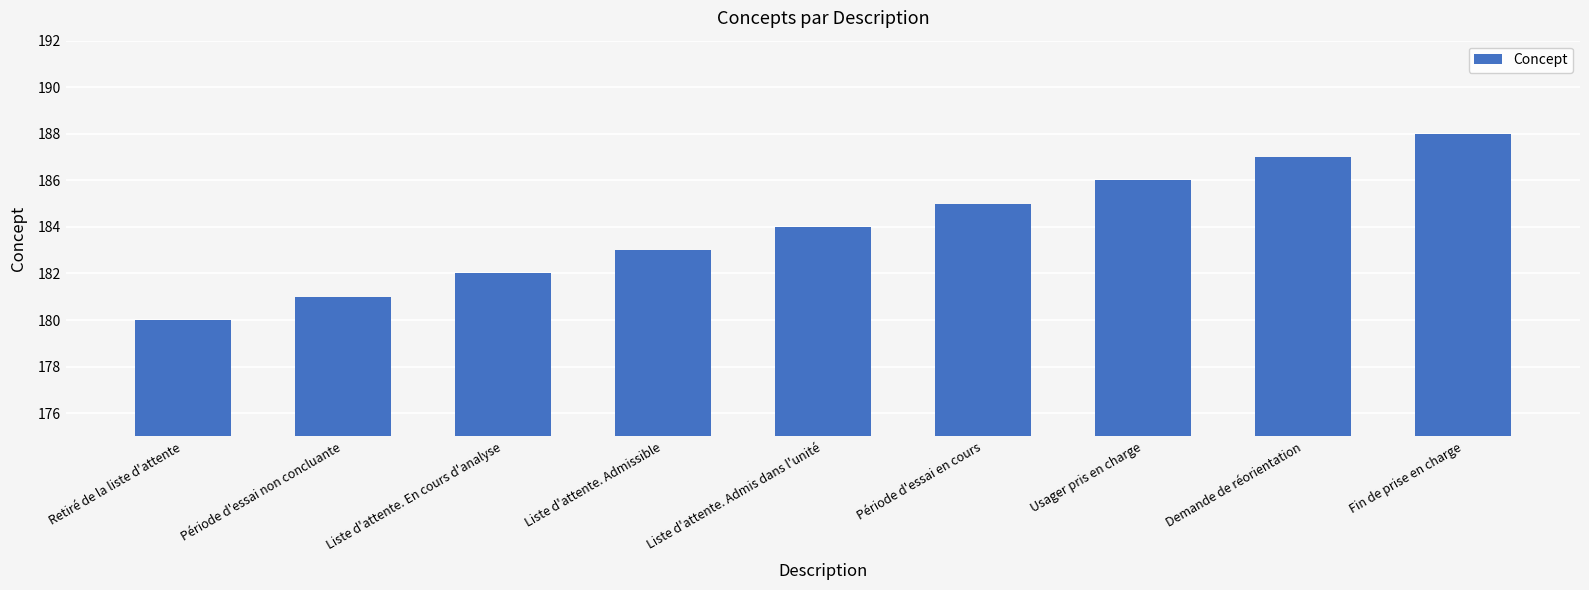

What is the minimum value shown in the chart?

180